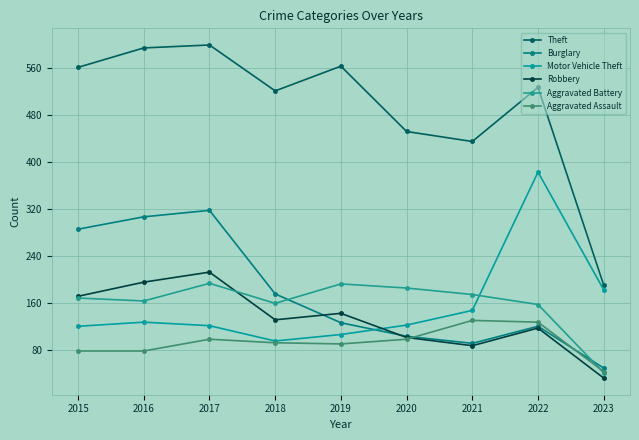

Reading left to right, extract all data points from this chart.

Theft: 561	594	599	521	563	452	435	527	191
Burglary: 286	307	318	176	127	104	92	121	50
Motor Vehicle Theft: 121	128	122	96	107	123	148	383	183
Robbery: 172	196	213	132	143	102	88	118	33
Aggravated Battery: 169	164	194	160	193	186	175	158	42
Aggravated Assault: 79	79	99	93	91	99	131	128	44